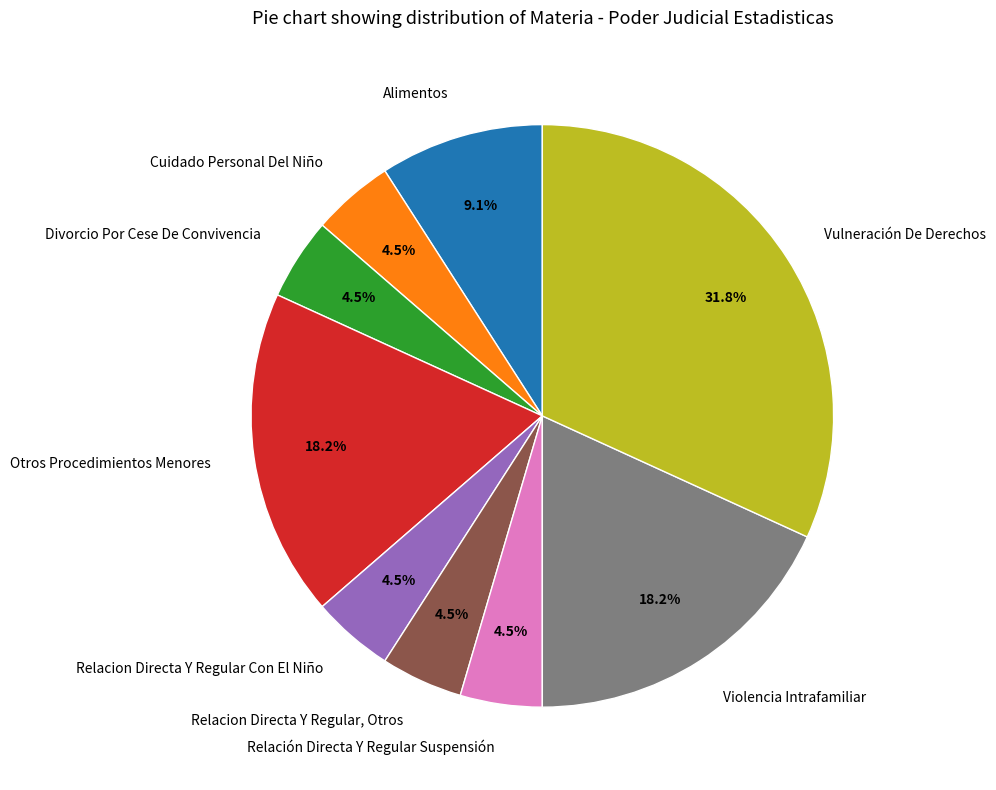

Does any single category account for the majority?

No